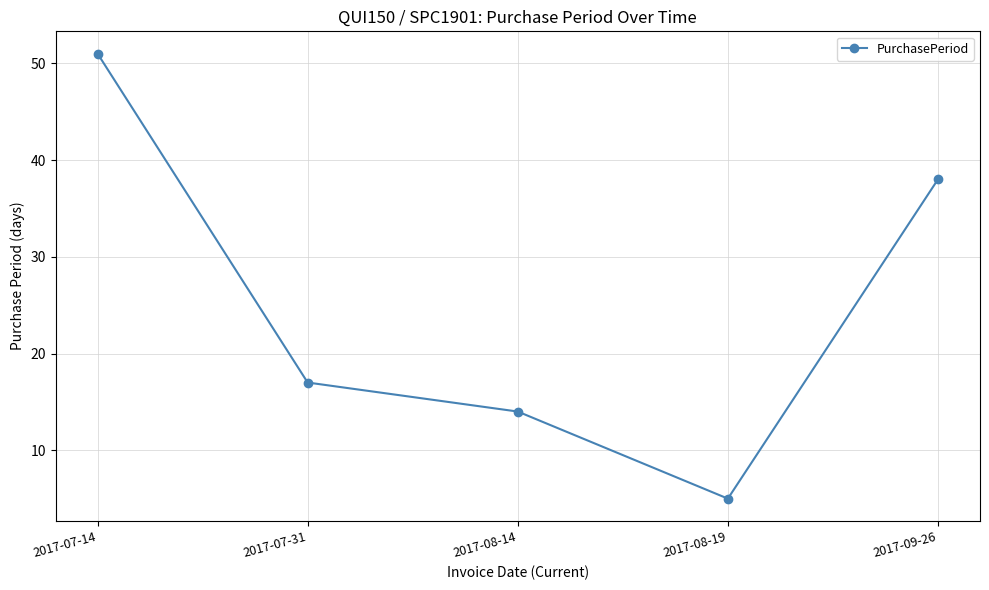

What position from the right is 2017-08-19?

2